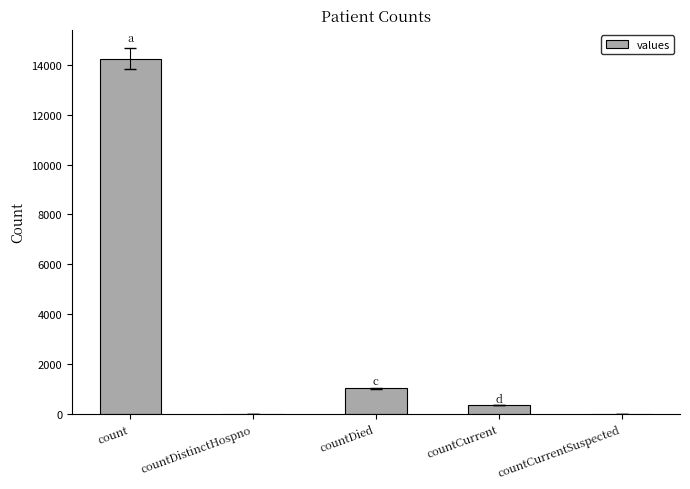

What is the greatest value displayed?

14253